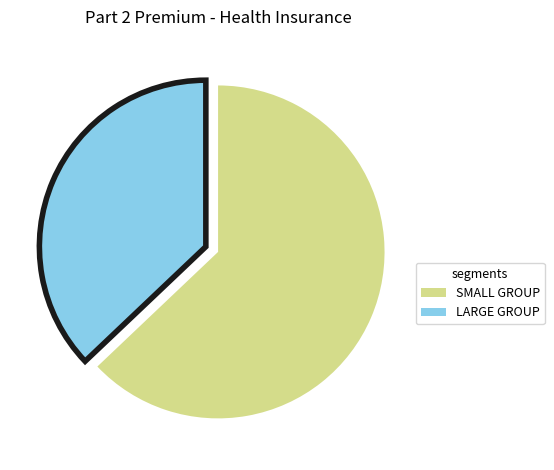

Is there any slice that represents more than half of the pie?

Yes